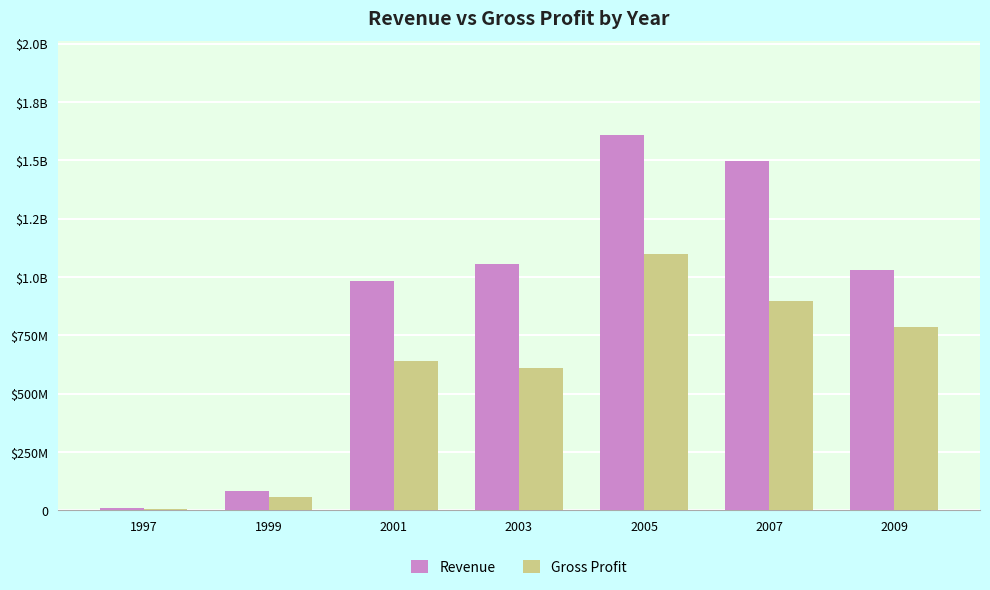

What are all the series names shown in the legend?

Revenue, Gross Profit